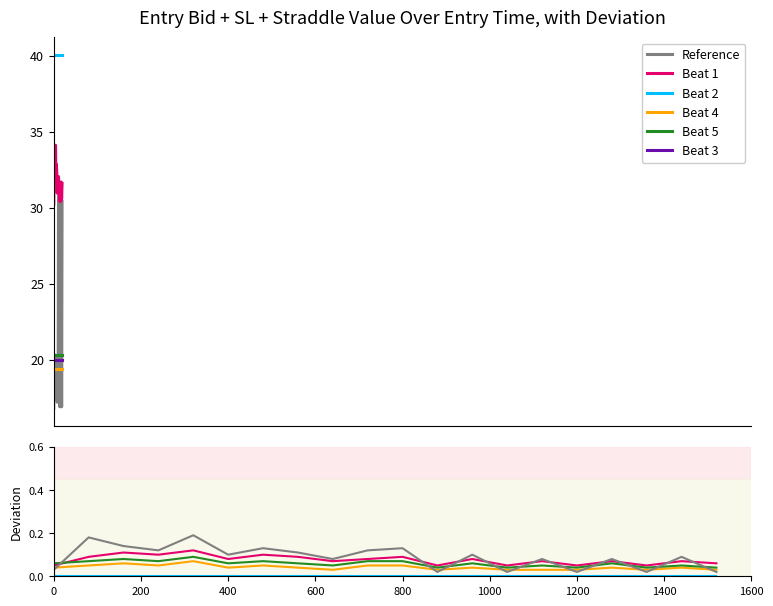

Read the Beat 5 value at 400.

0.1